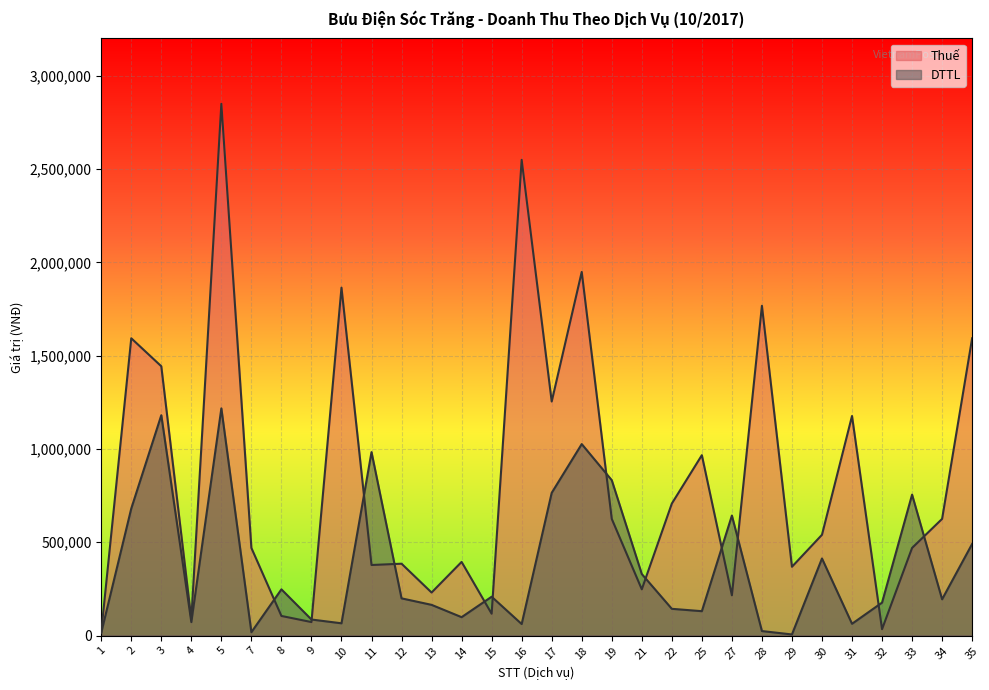

Between which two adjacent categories do Thuế and DTTL first intersect?

7 and 8